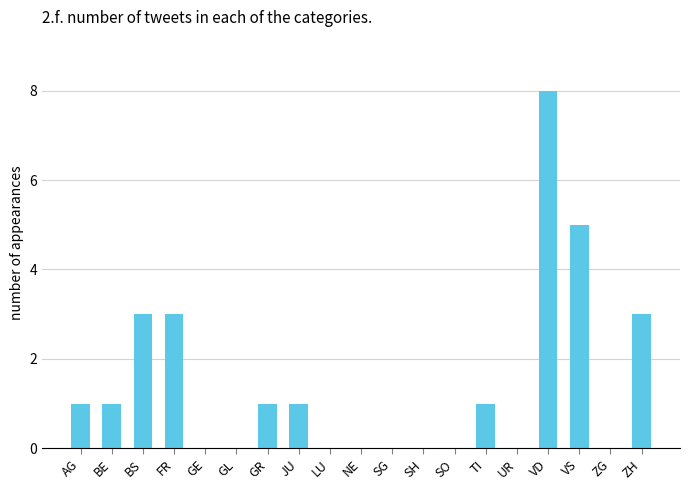

Between GL and FR, which is larger?

FR